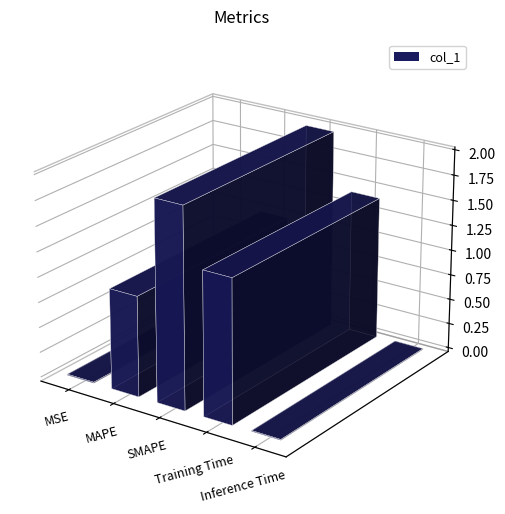

The value at Inference Time is 0.0. True or false?

True